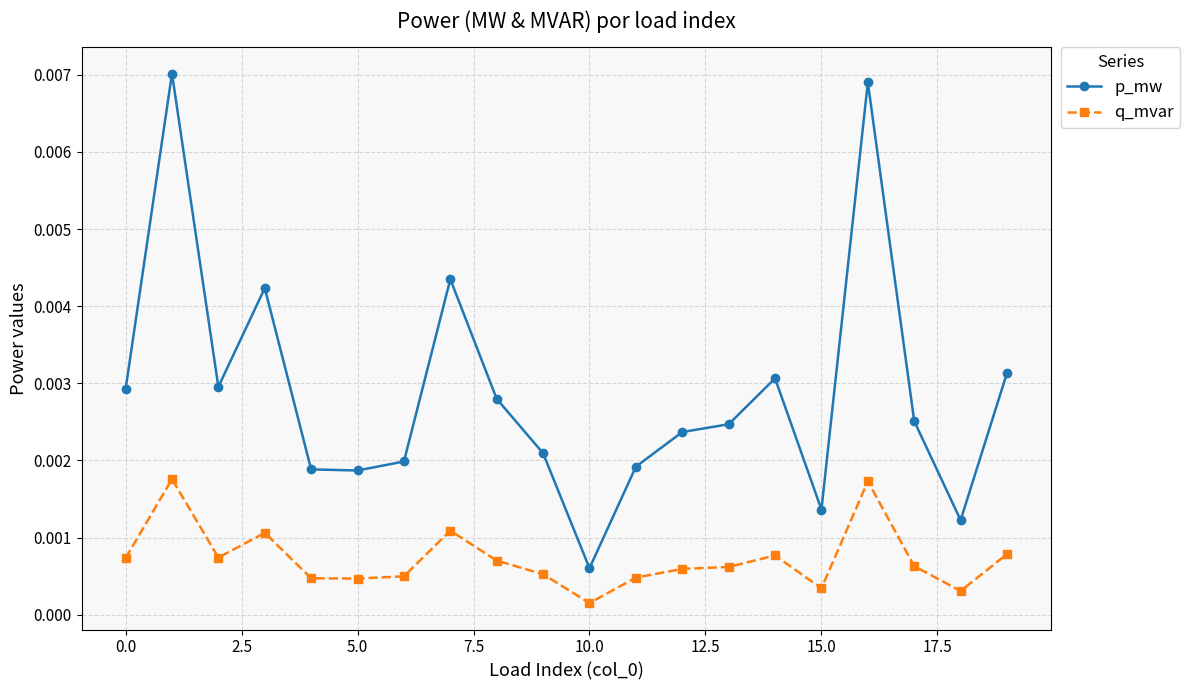

At how many categories does at least one series exceed 0?

20